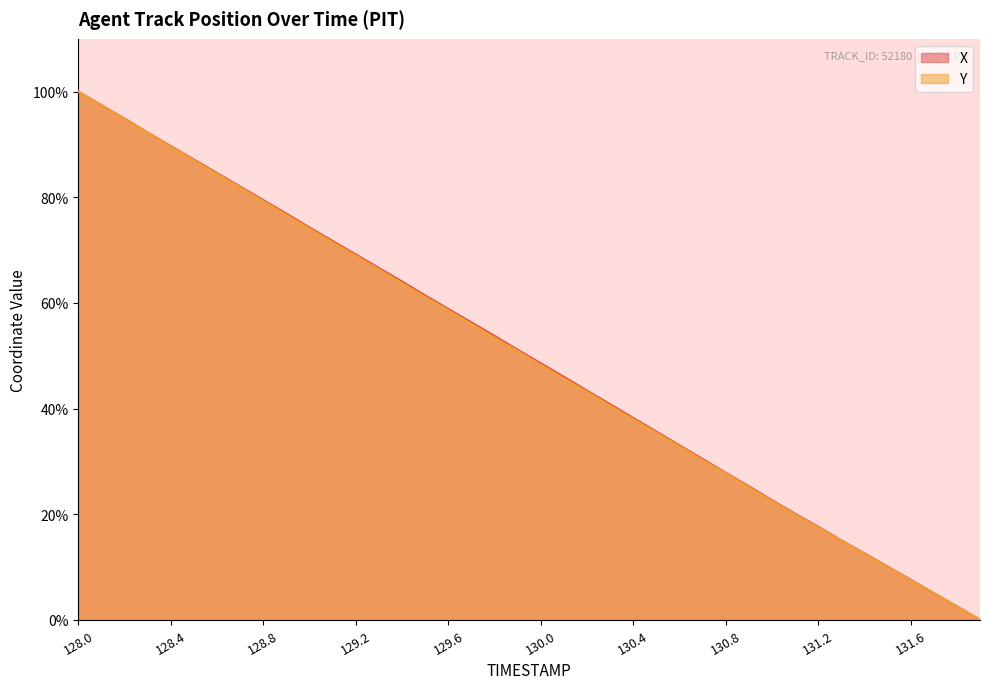

Does the chart display data point markers on the line(s)?

No